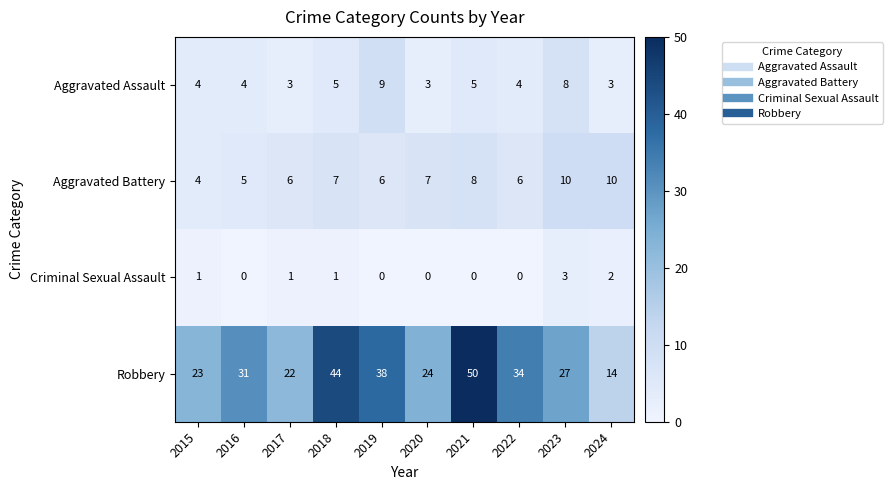

What is the difference between the highest and lowest values at 2019?

38